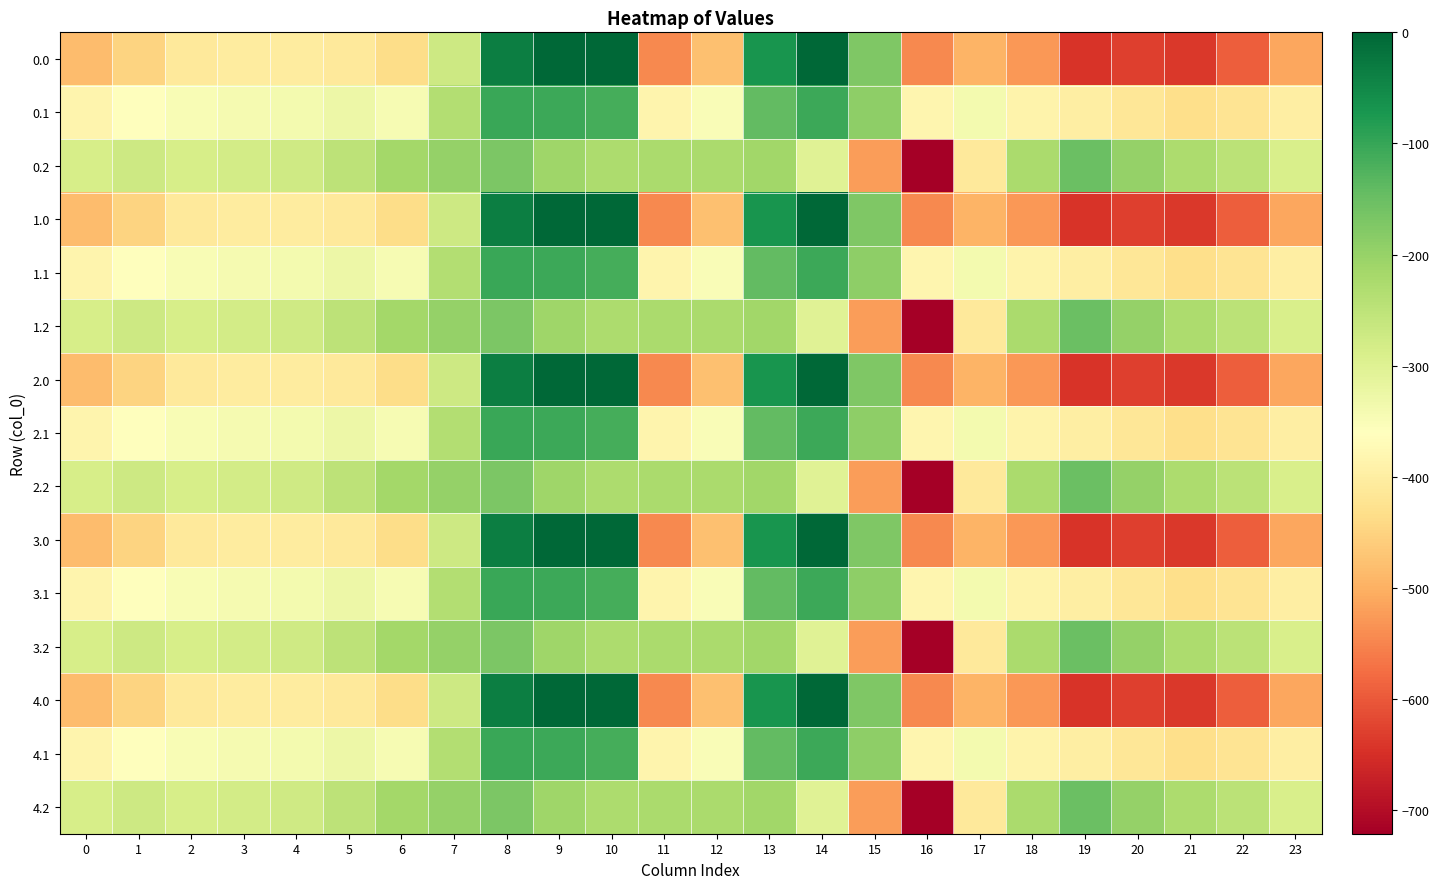

What is the spread (max minus min) of values at 17?

153.6